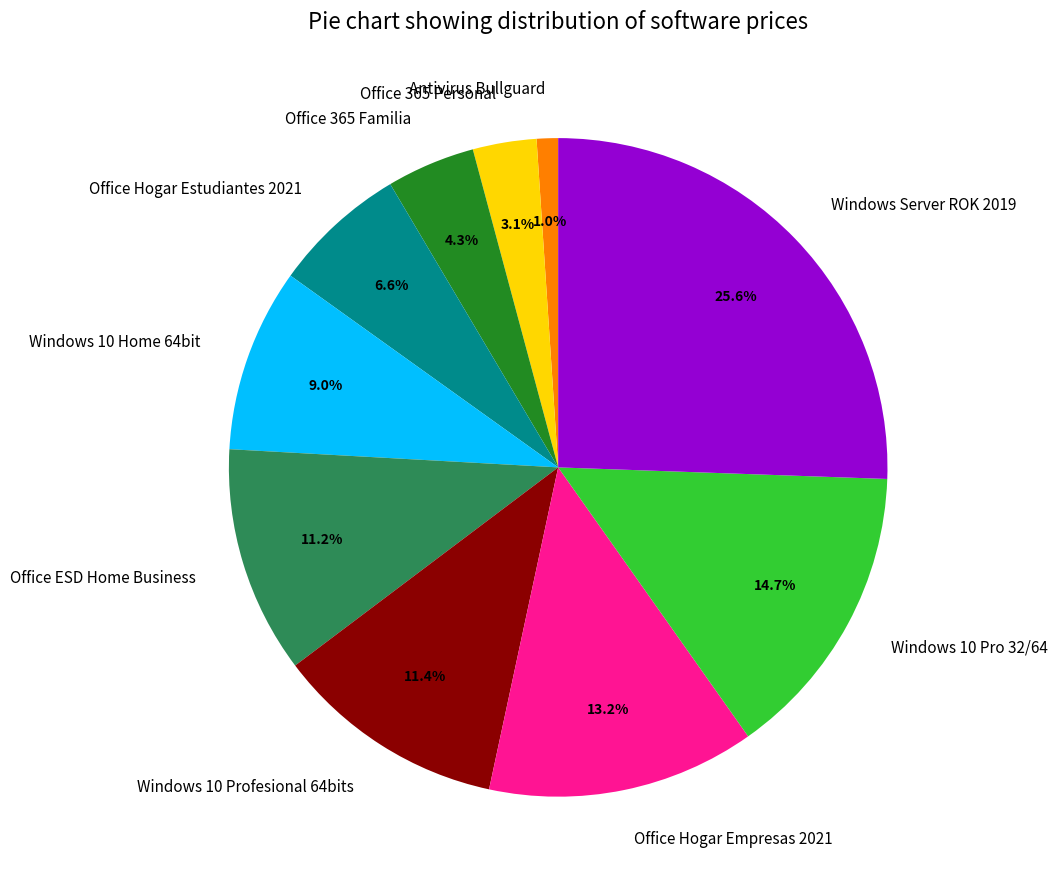

What is the smallest slice in the pie chart?

Antivirus Bullguard